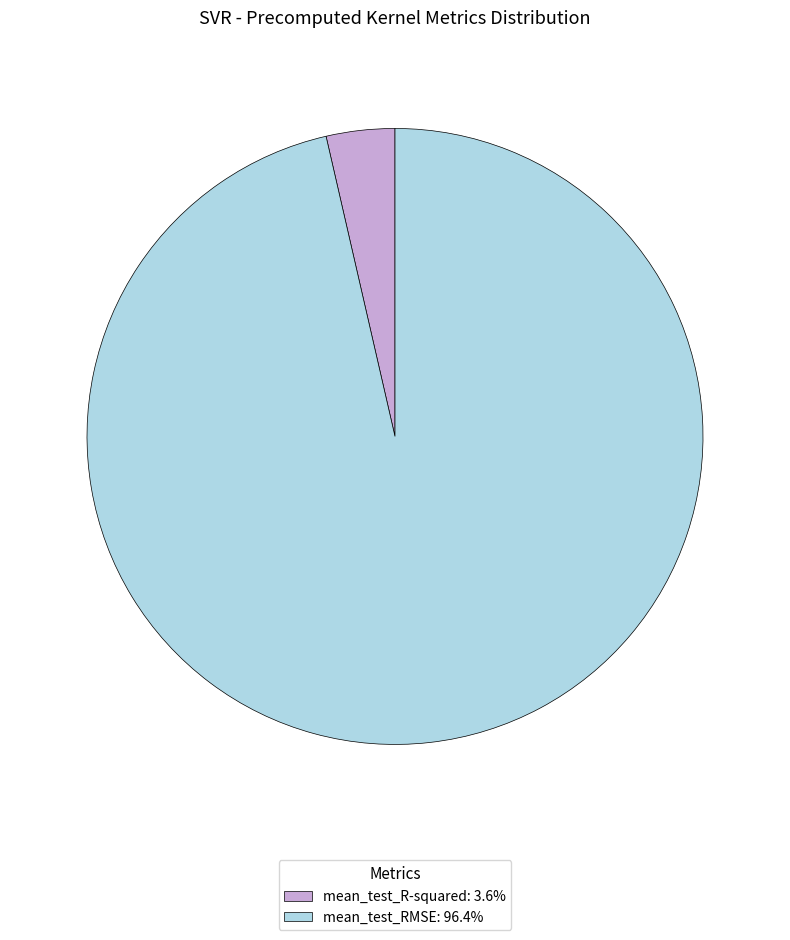

Does mean_test_R-squared: 3.6% represent more than half of the total?

No